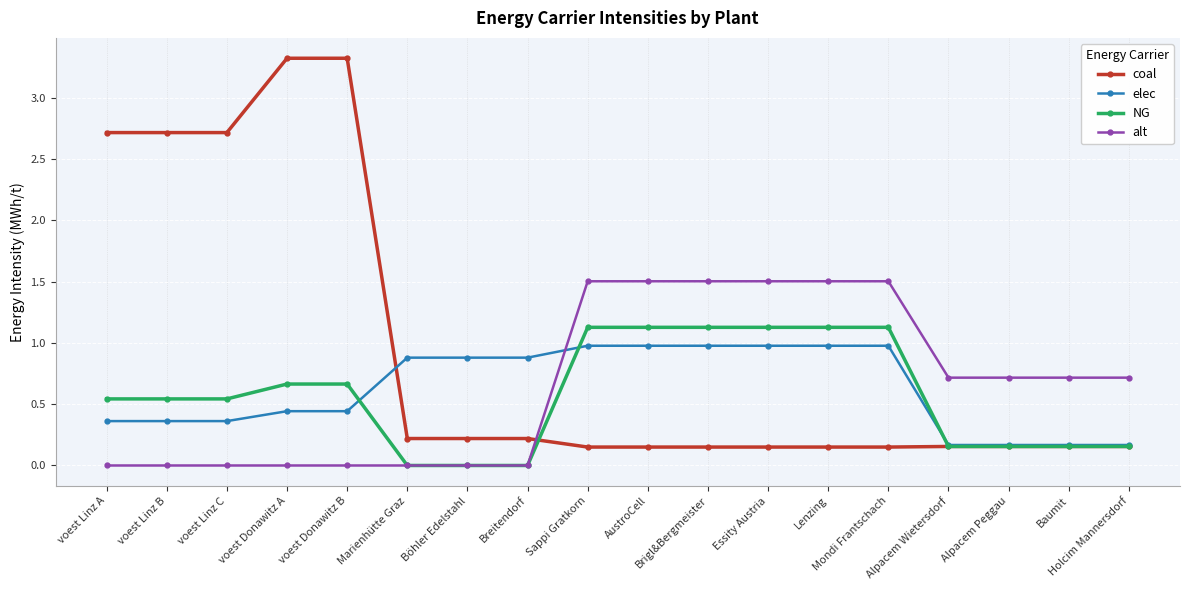

Rank the series by their maximum value, from lowest to highest.

elec, NG, alt, coal